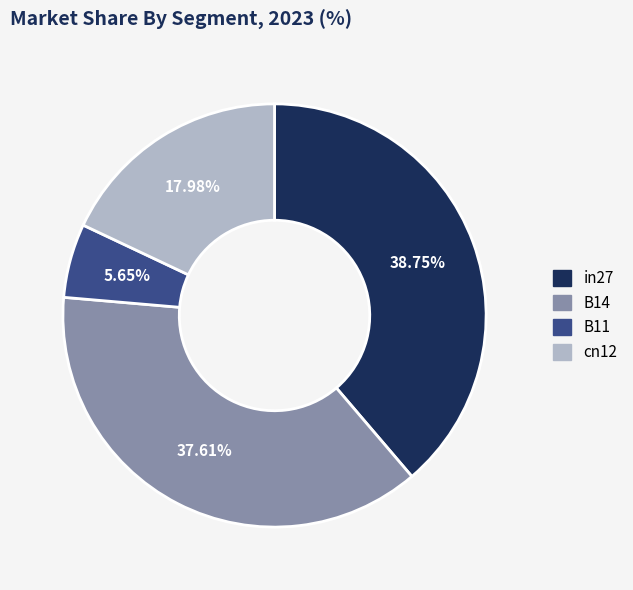

Is it true that B11 is 13% of the pie?

False